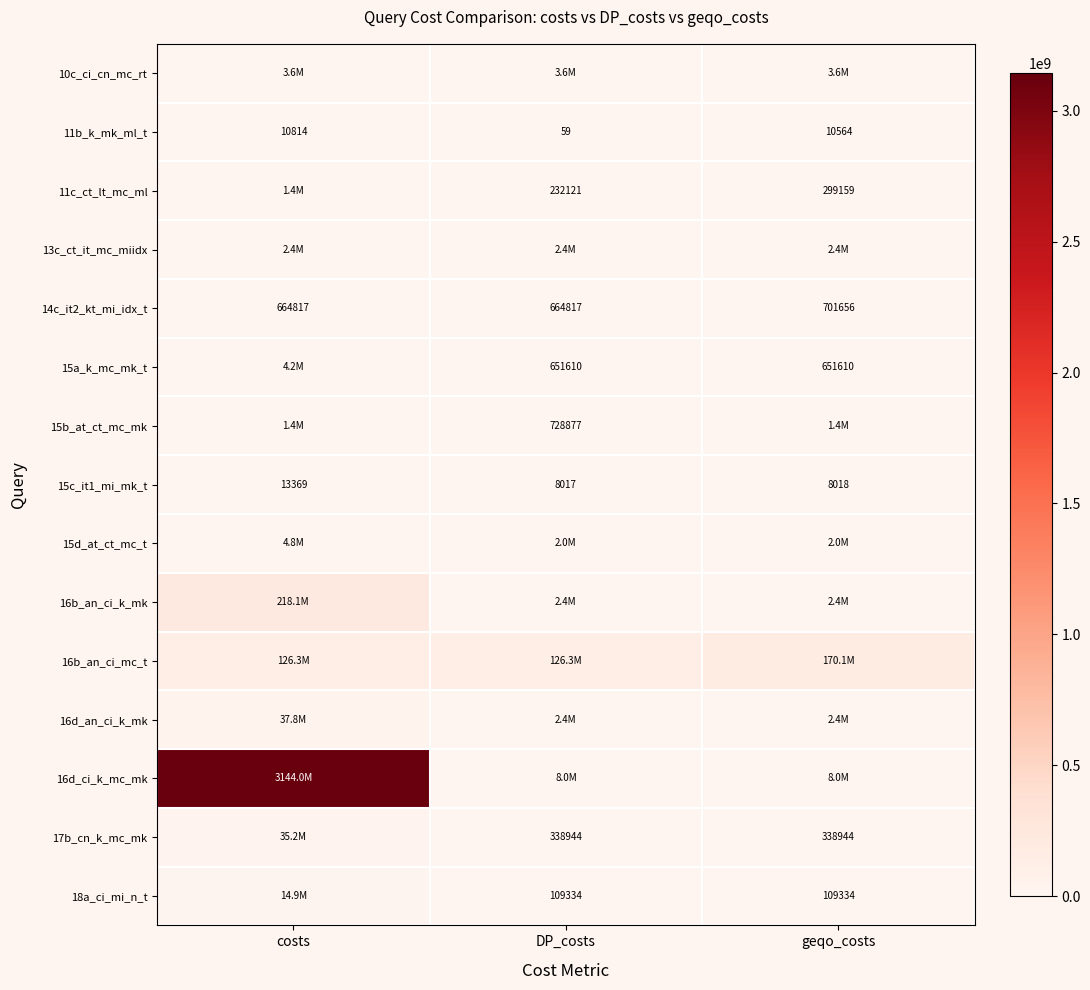

What is the sum of all 11b_k_mk_ml_t values?

21437